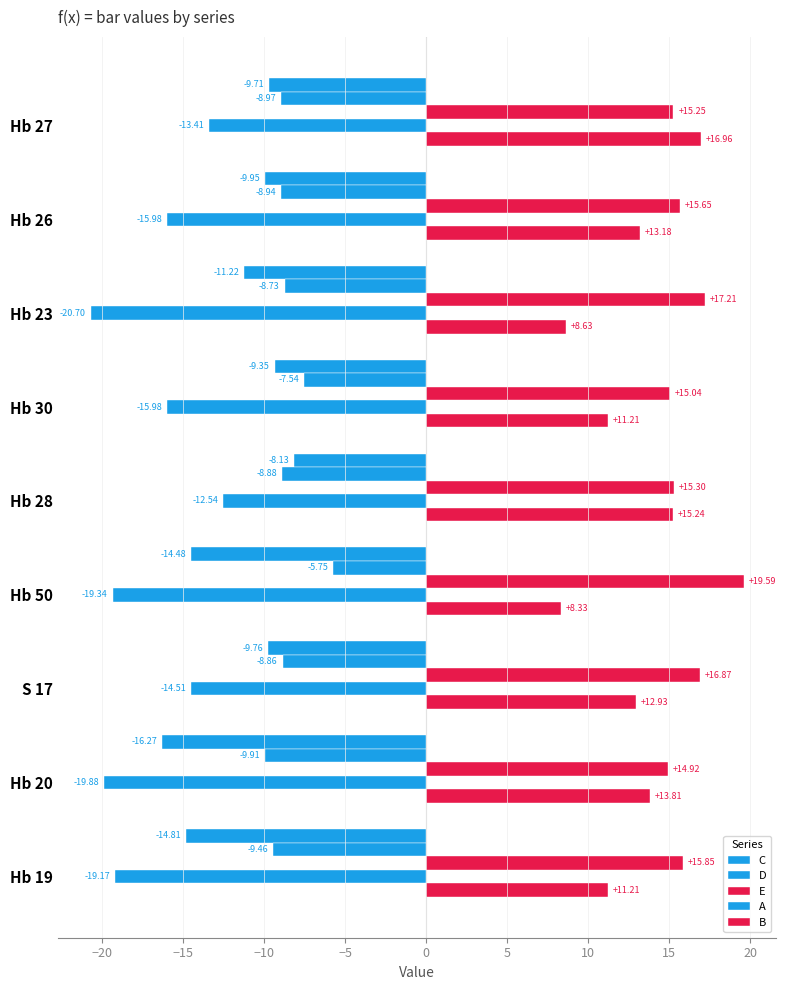

How many values in the C series are below -9?

8